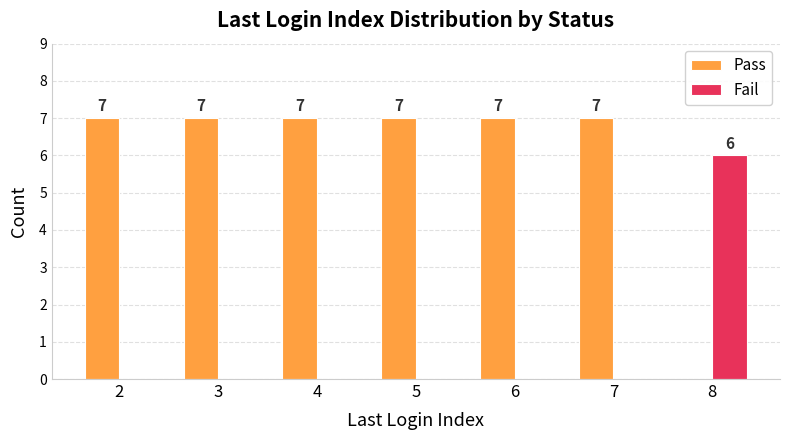

Reading left to right, what are all the values shown in this chart?

Pass: 2=7	3=7	4=7	5=7	6=7	7=7	8=0
Fail: 2=0	3=0	4=0	5=0	6=0	7=0	8=6